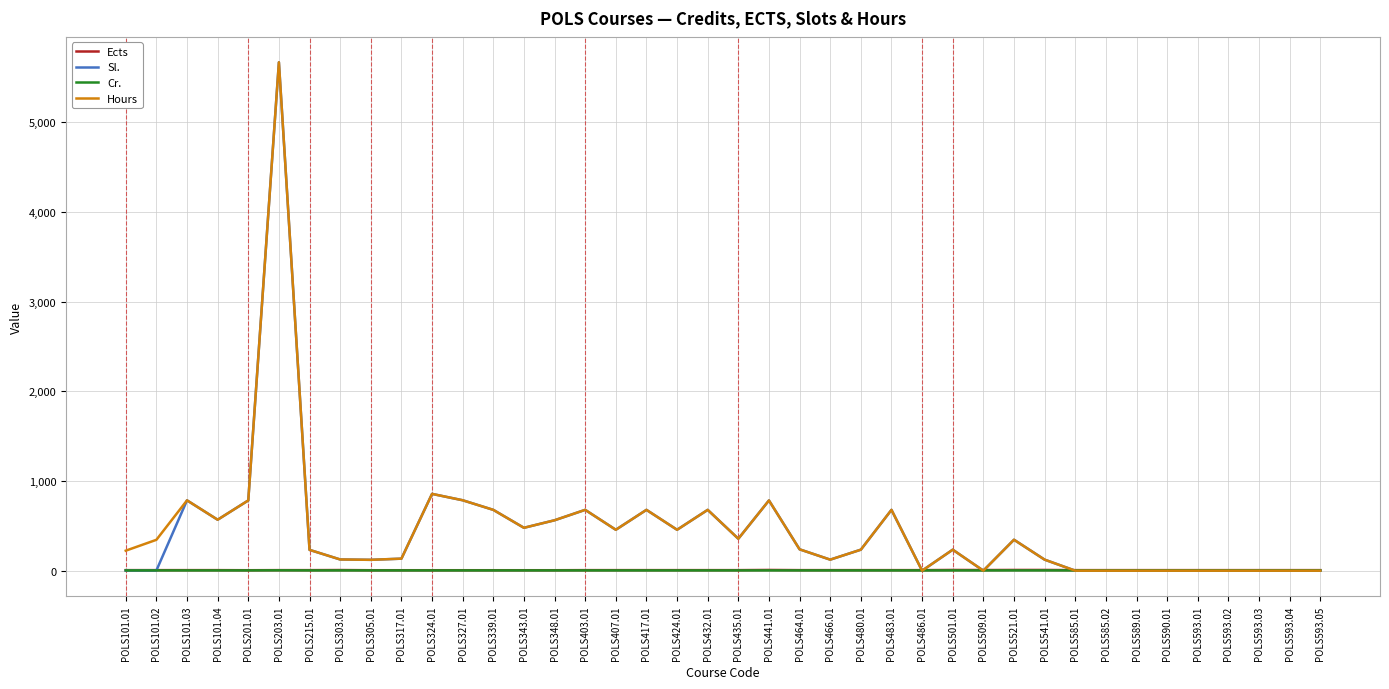

The value of Sl. at POLS324.01 is 856. True or false?

True